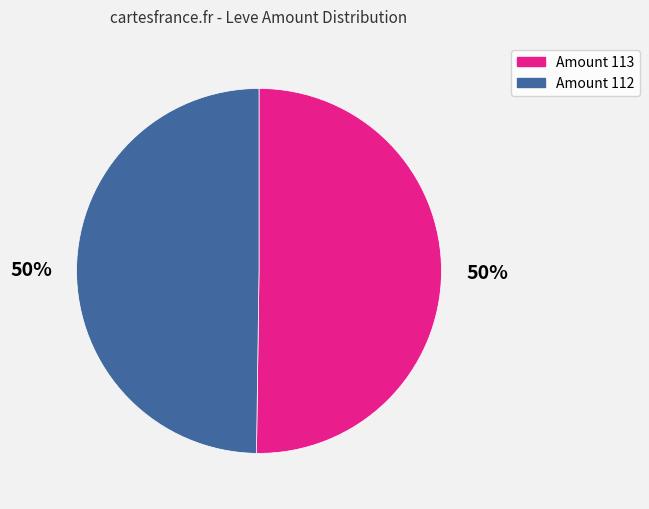

Approximately how many times larger is the value at Amount 113 compared to Amount 112?

1.0